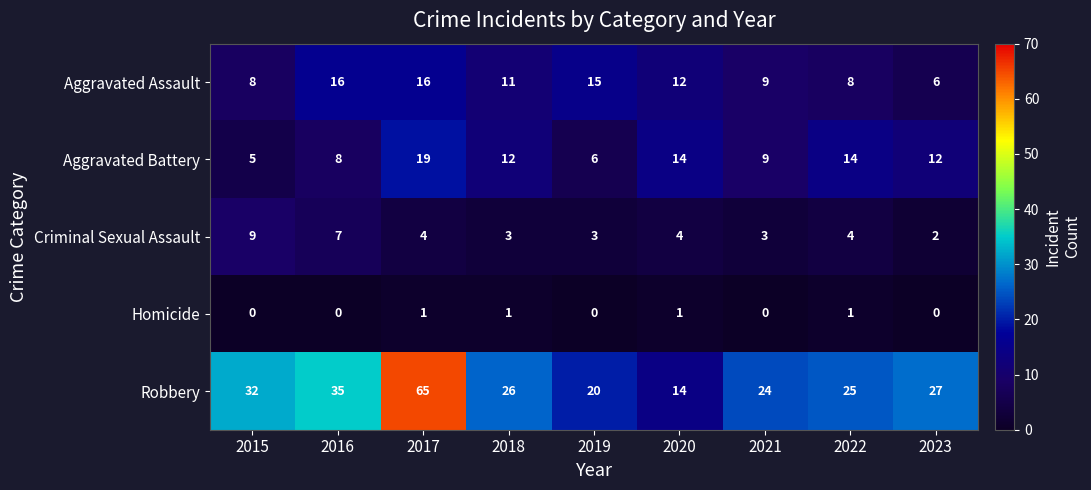

List the series in order of their peak value, highest first.

Robbery, Aggravated Battery, Aggravated Assault, Criminal Sexual Assault, Homicide